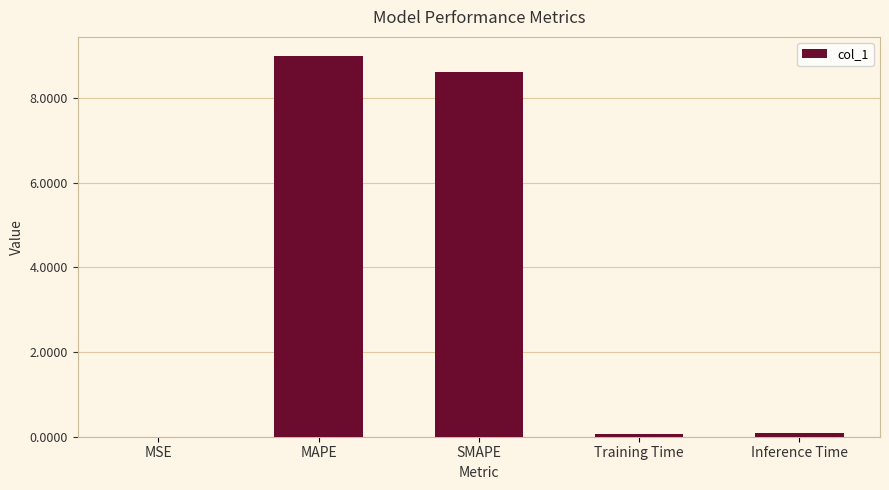

What is the maximum value shown in the chart?

9.0